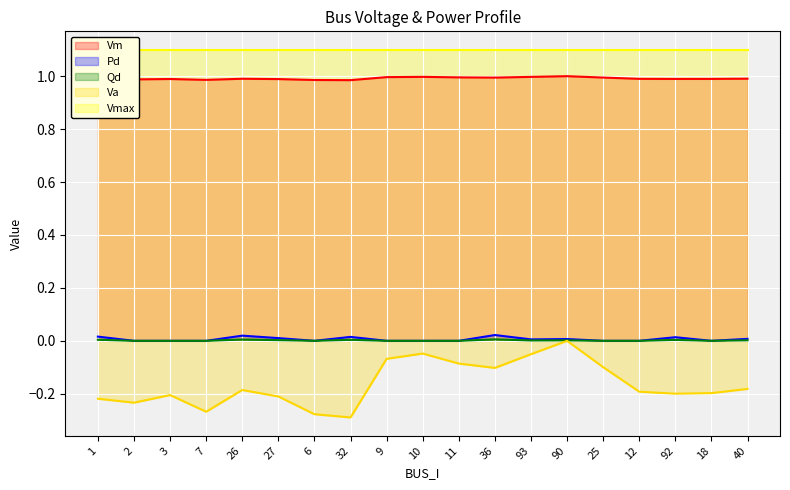

What is the difference between the highest and lowest values at 10?

1.0